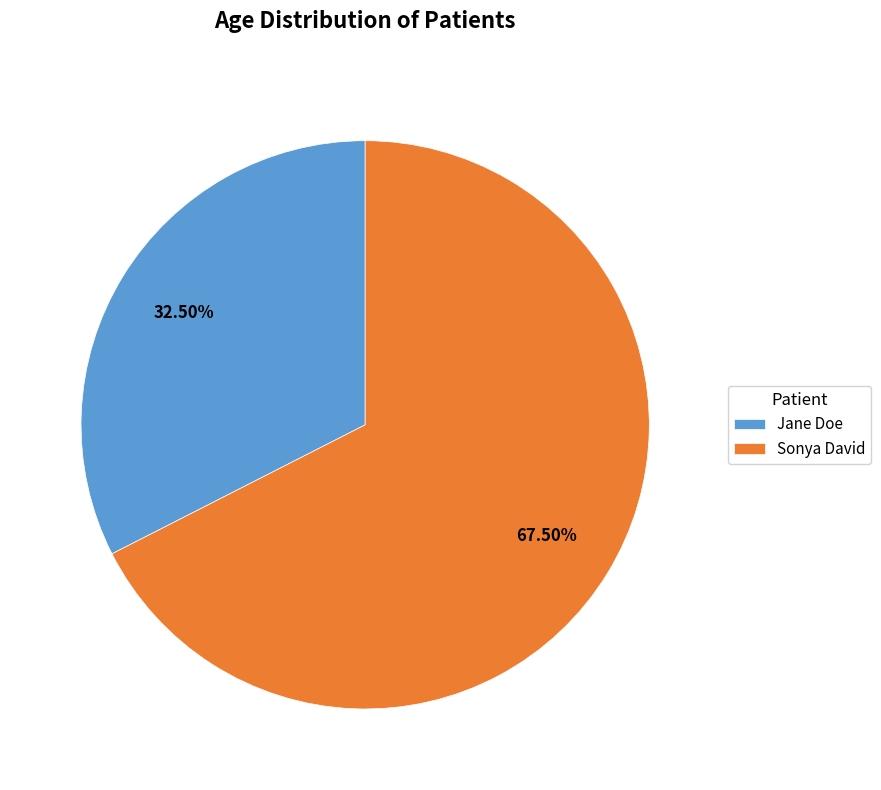

Between Sonya David and Jane Doe, which is larger?

Sonya David